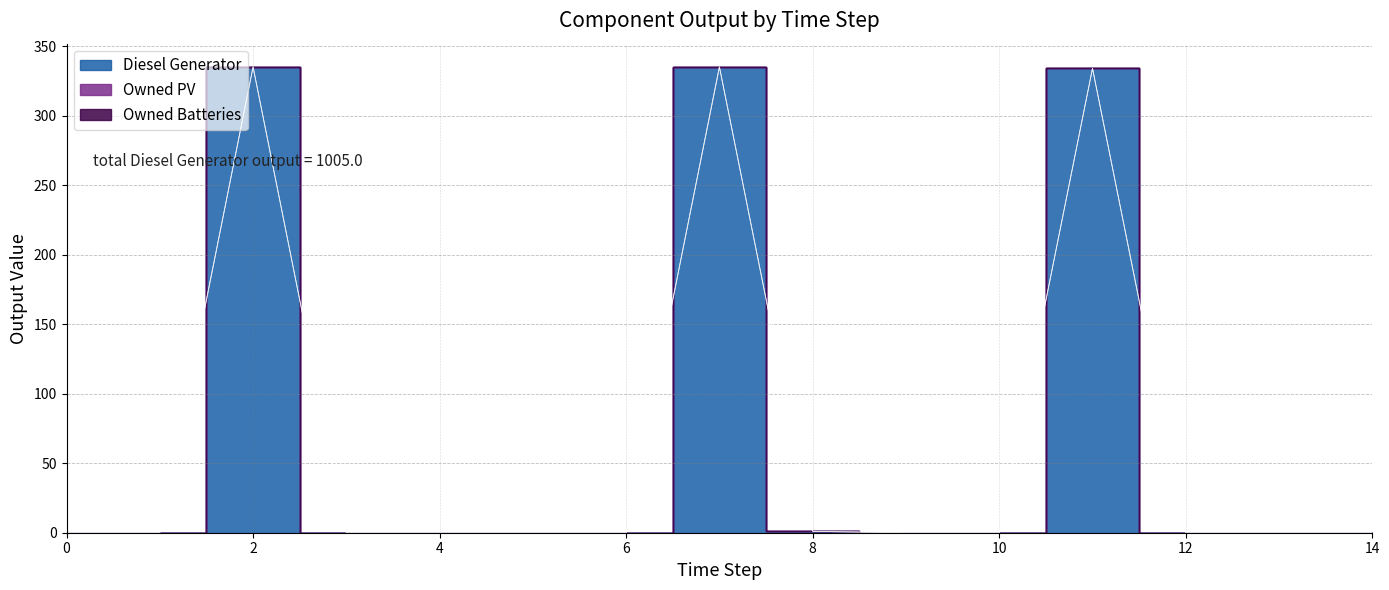

List the labels in order of Diesel Generator value, smallest first.

0, 1, 3, 4, 5, 6, 9, 10, 12, 13, 14, 8, 11, 2, 7